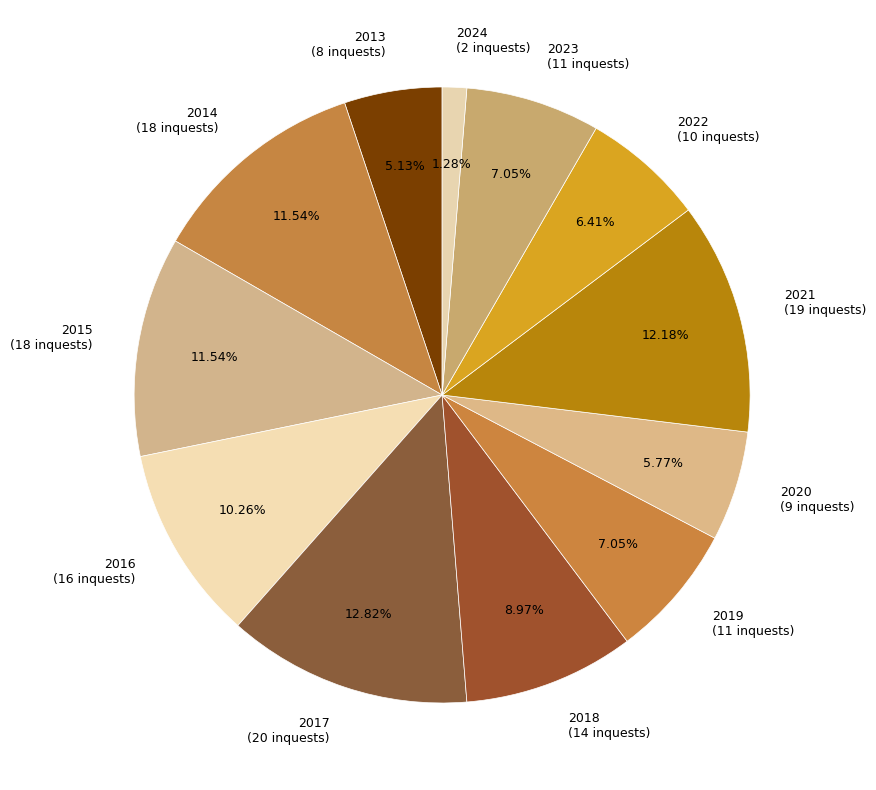

The 2017 slice represents 7% of the pie. True or false?

False